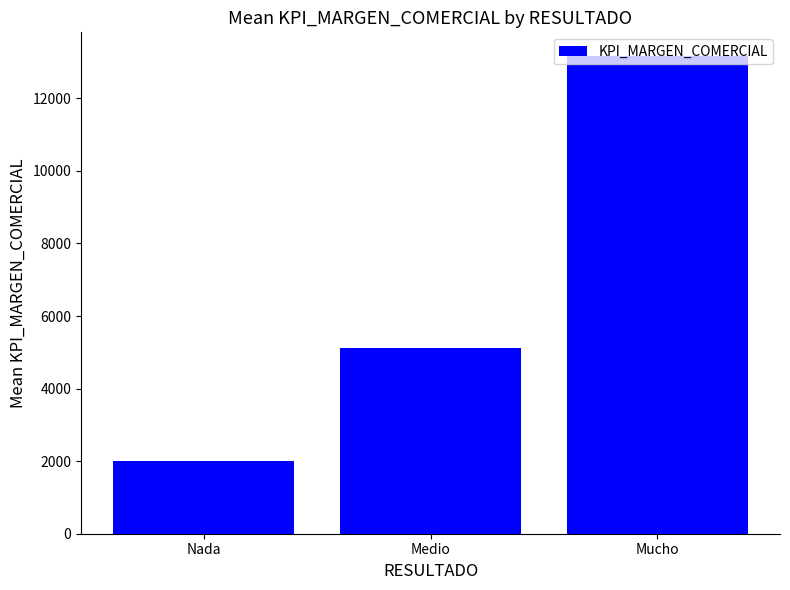

What is the change in value from Nada to Mucho?

+11151